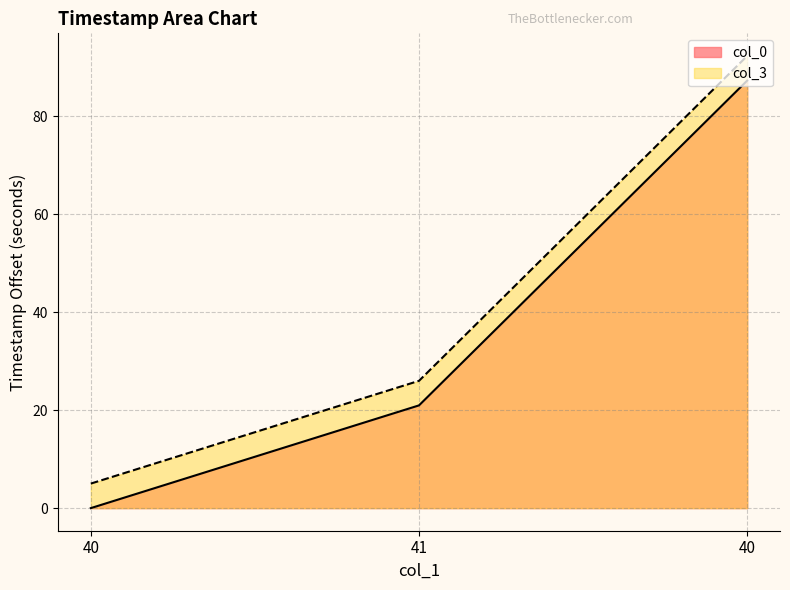

What is the difference between the maximum and second lowest values in the col_0 series?

66.3